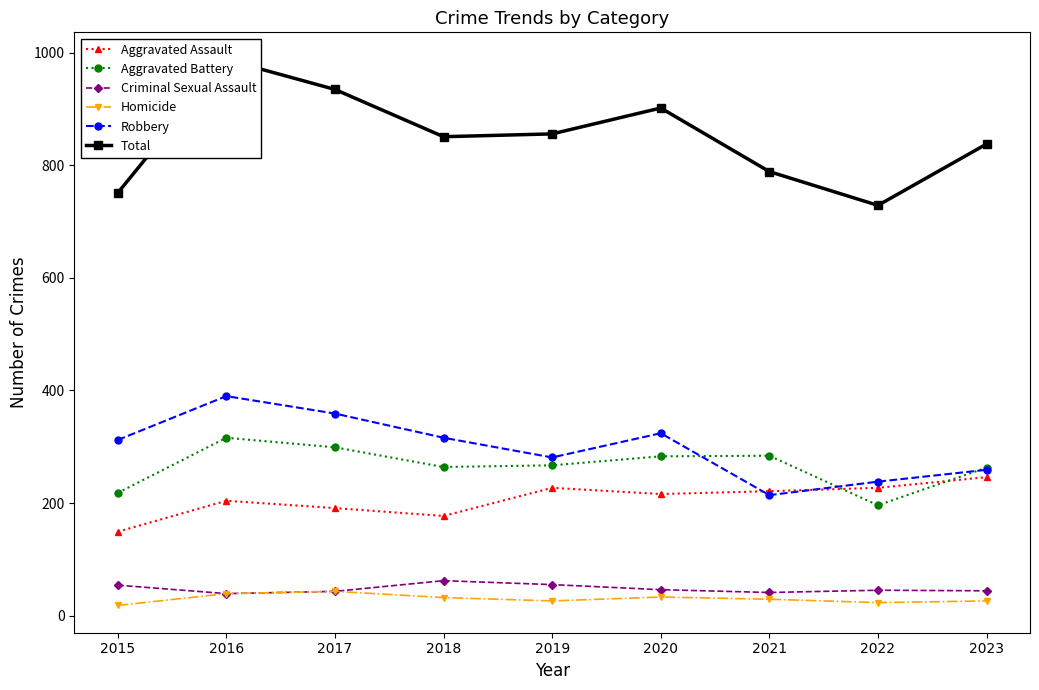

How many interior local peaks does the Total series have?

2